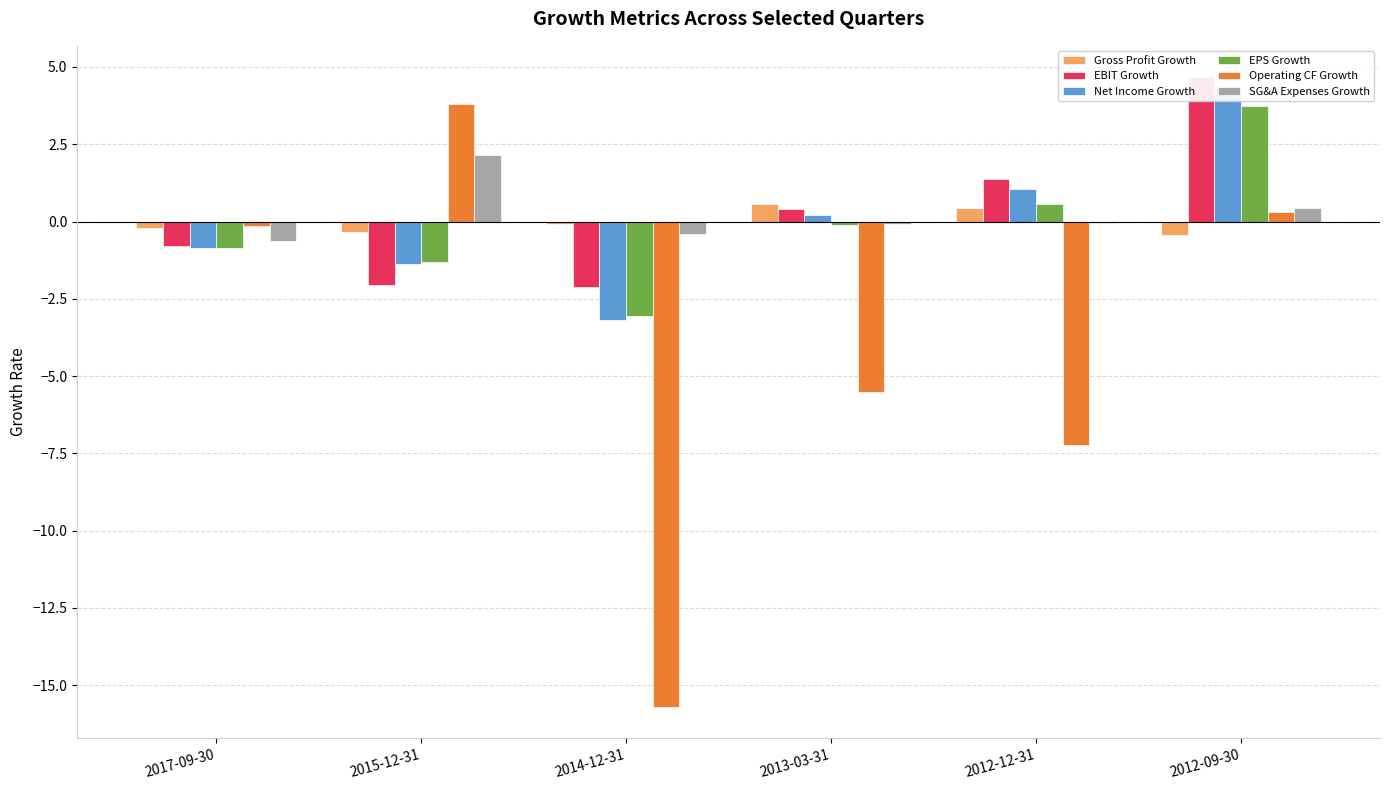

How many bars are there in each group?

6